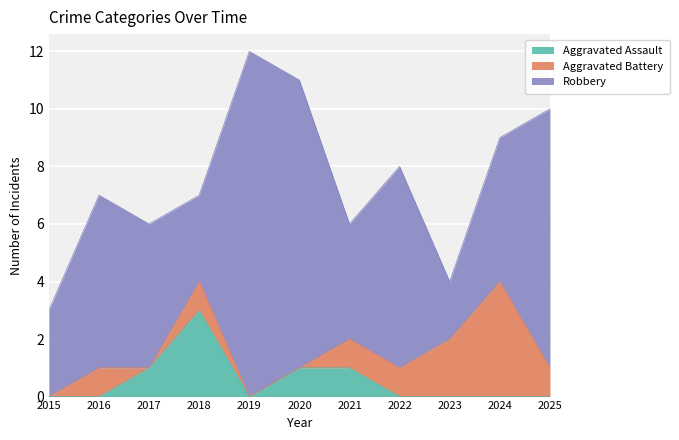

What is the value of the Robbery point at the 7th from the left?

4